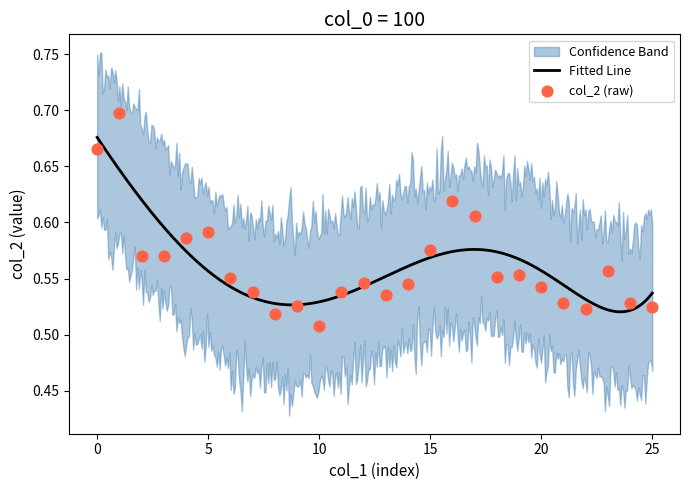

What is the change in value from 0 to 17?

-0.1